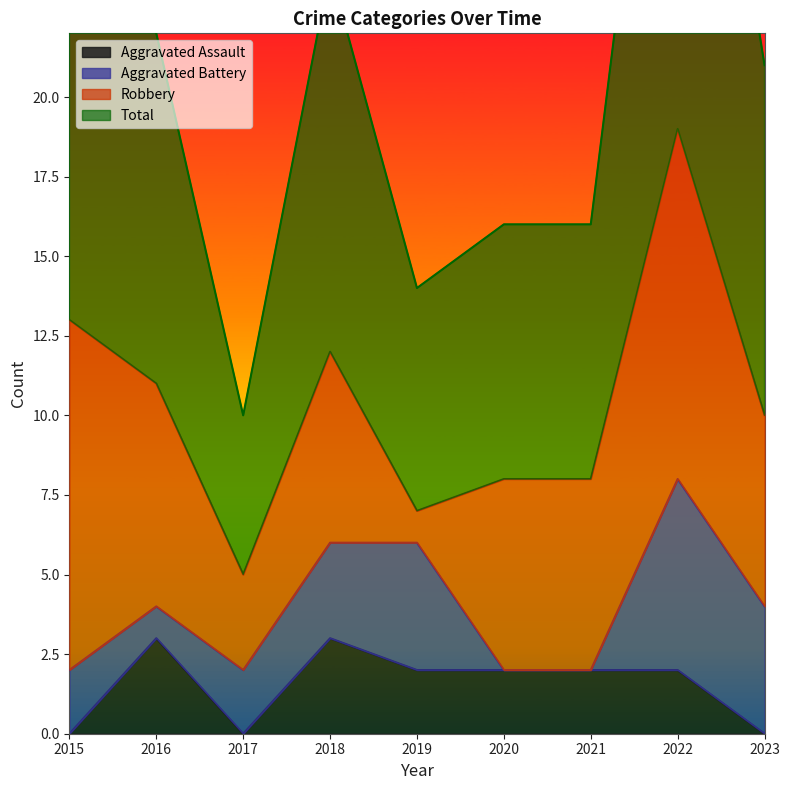

The value of Aggravated Assault at 2023 is 0. True or false?

True